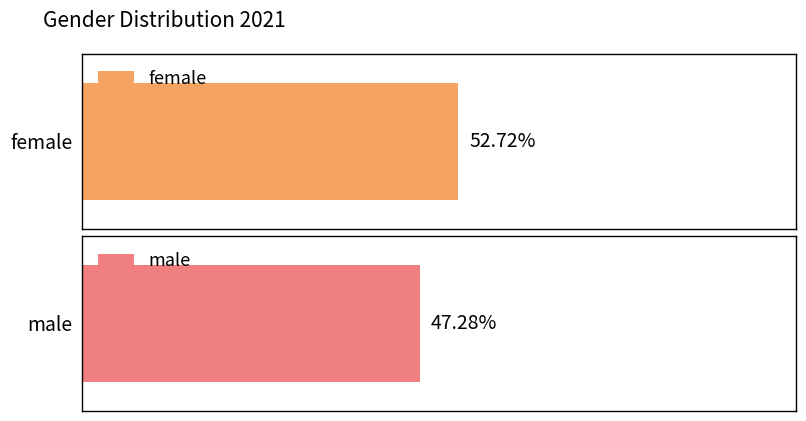

What is the sum of all values?

100.0